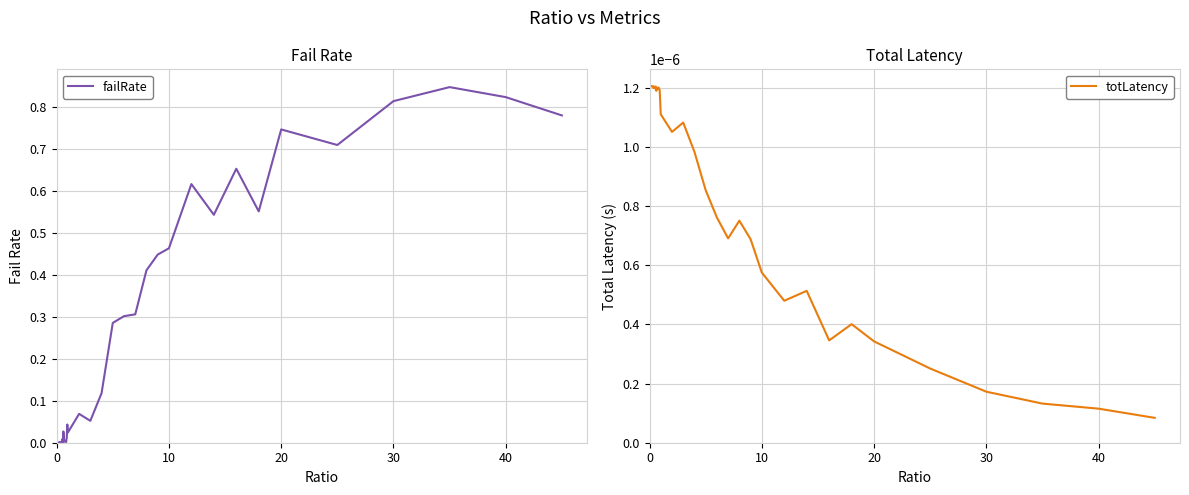

How many intersections are there between failRate and totLatency?

3